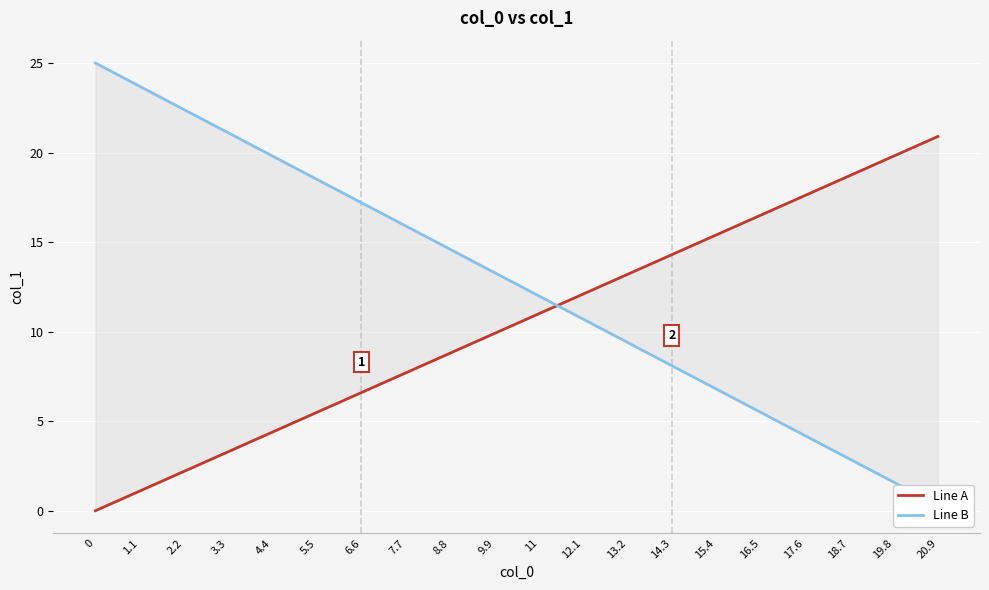

Read the Line B value at 13.2.

9.4